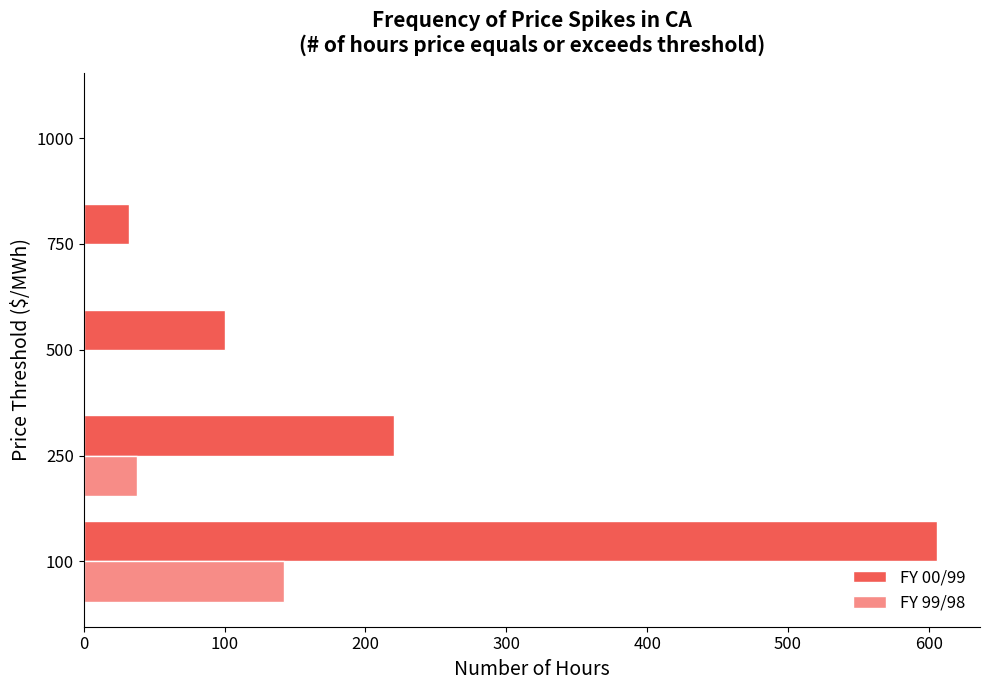

At which category is the sum across all series the highest?

100